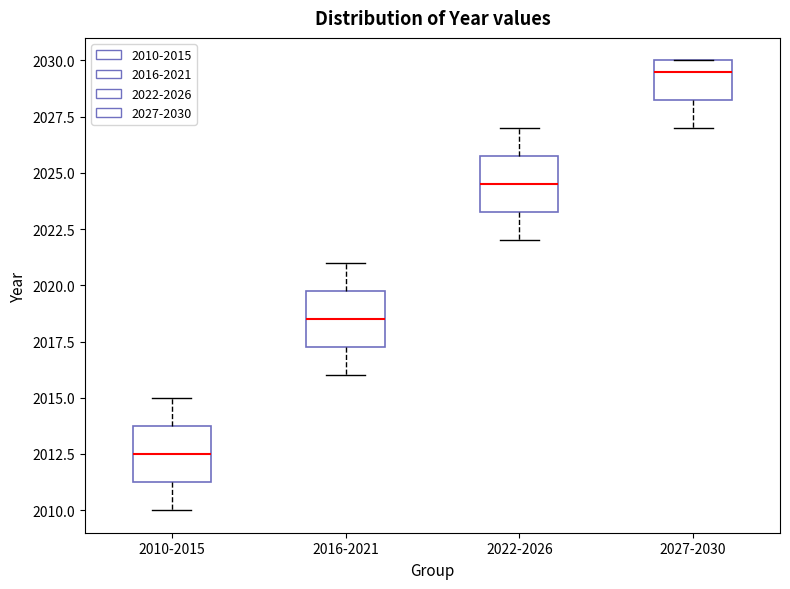

Where does the median line of the box for 2022-2026 sit on the y-axis? The values are not printed on the chart, so give them approximately, as read against the axis.

2024.5